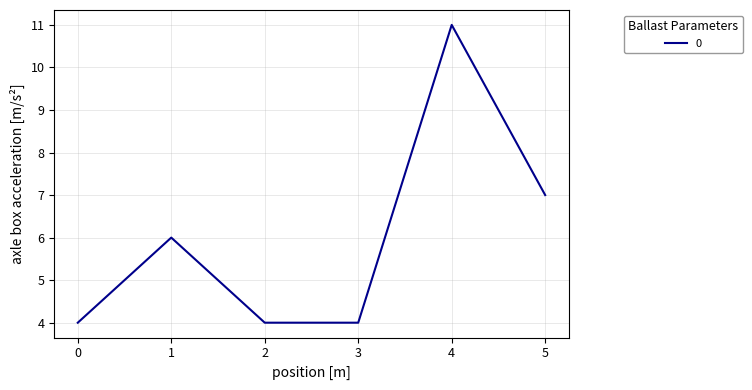

What is the ratio of the value at 3 to the value at 0?

1.0